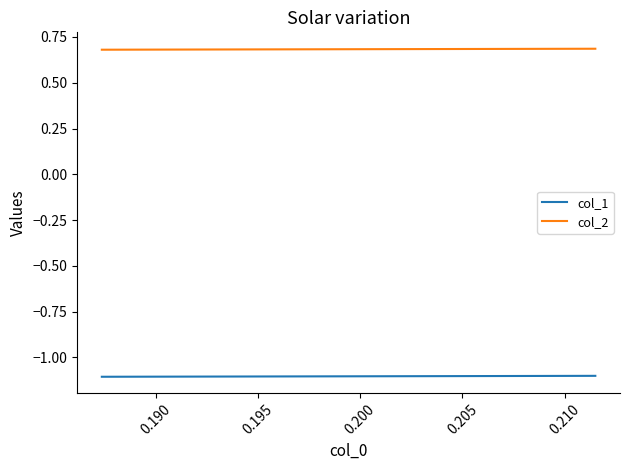

Which series has the largest total across all categories?

col_2